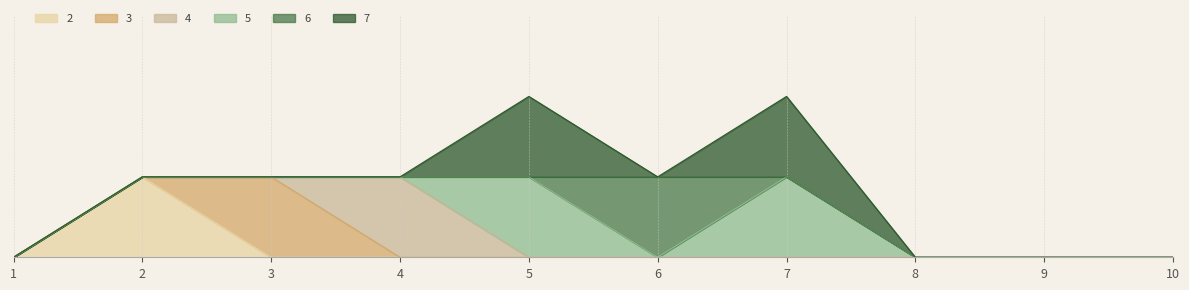

The 3 series shows 0 at 5. True or false?

True